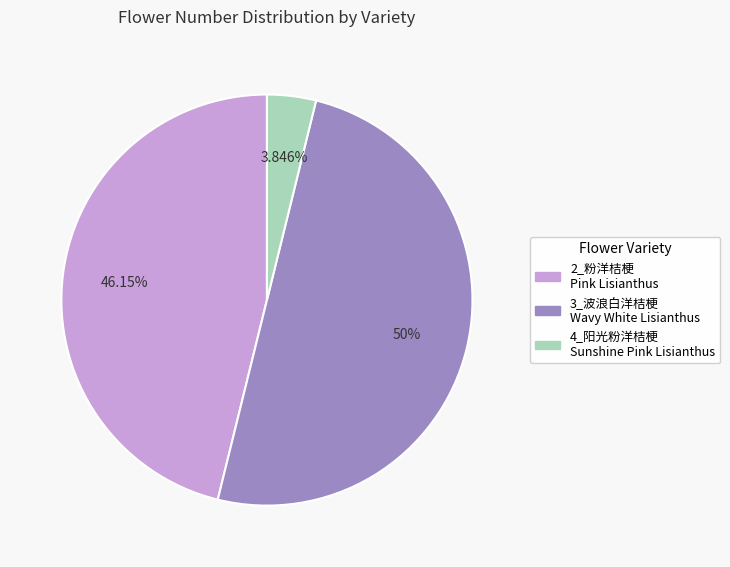

Which slice is the largest?

3_波浪白洋桔梗 Wavy White Lisianthus